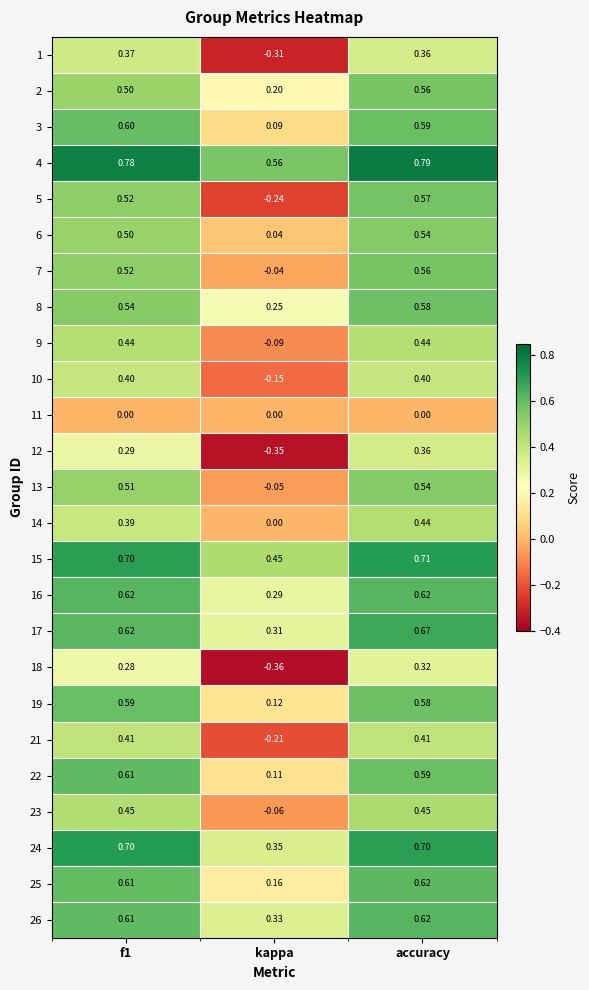

At which label is 23 closest to 0?

kappa